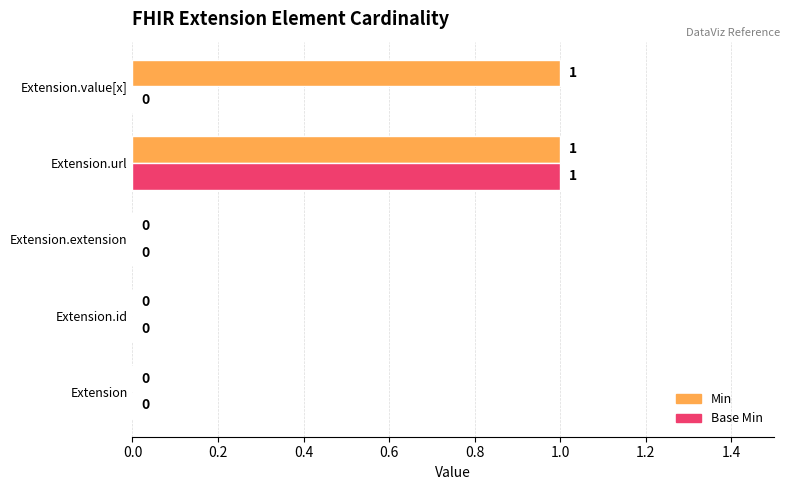

Between Extension.extension and Extension.value[x], which series saw the biggest shift?

Min